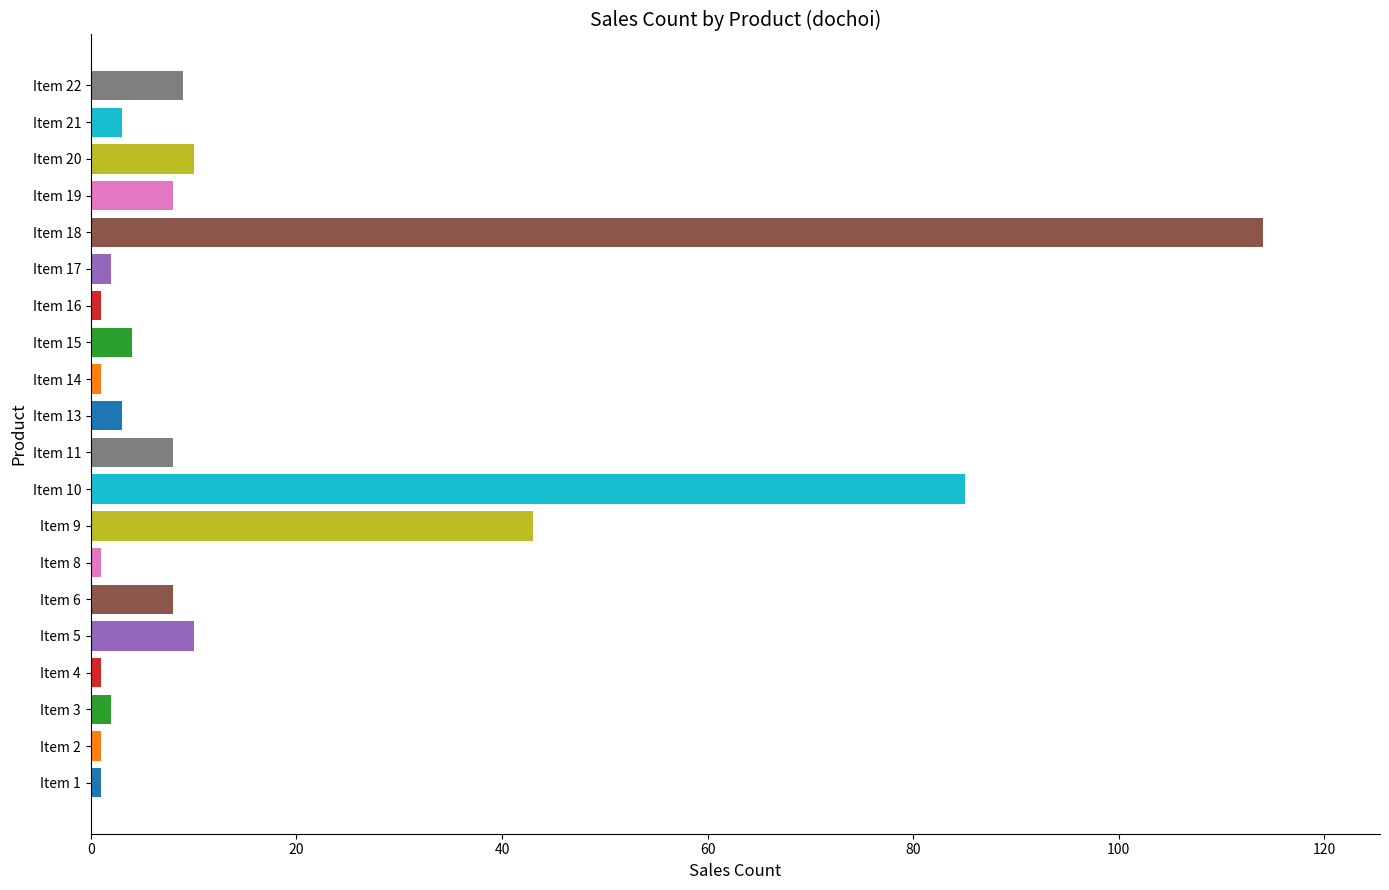

True or false: the data shows 8 at Item 19.

True